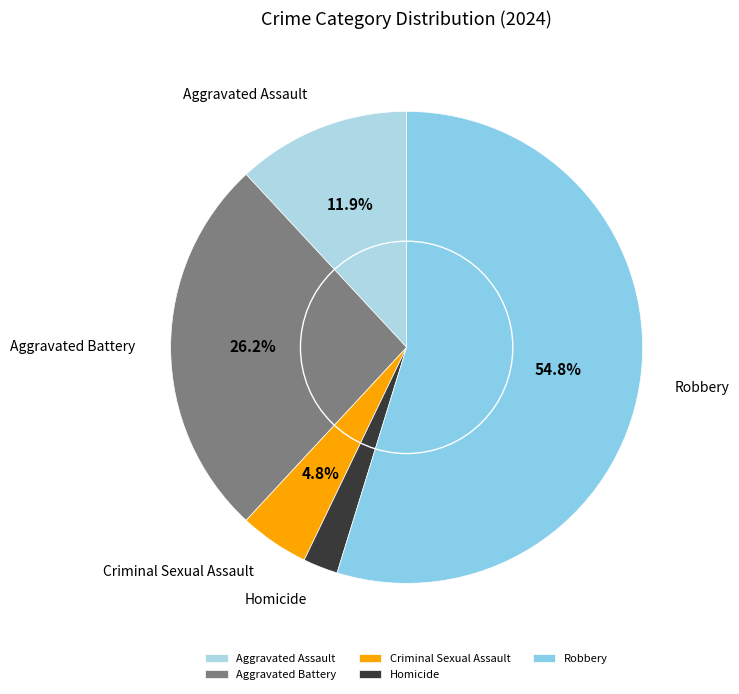

Rank the categories by value from highest to lowest.

Robbery, Aggravated Battery, Aggravated Assault, Criminal Sexual Assault, Homicide